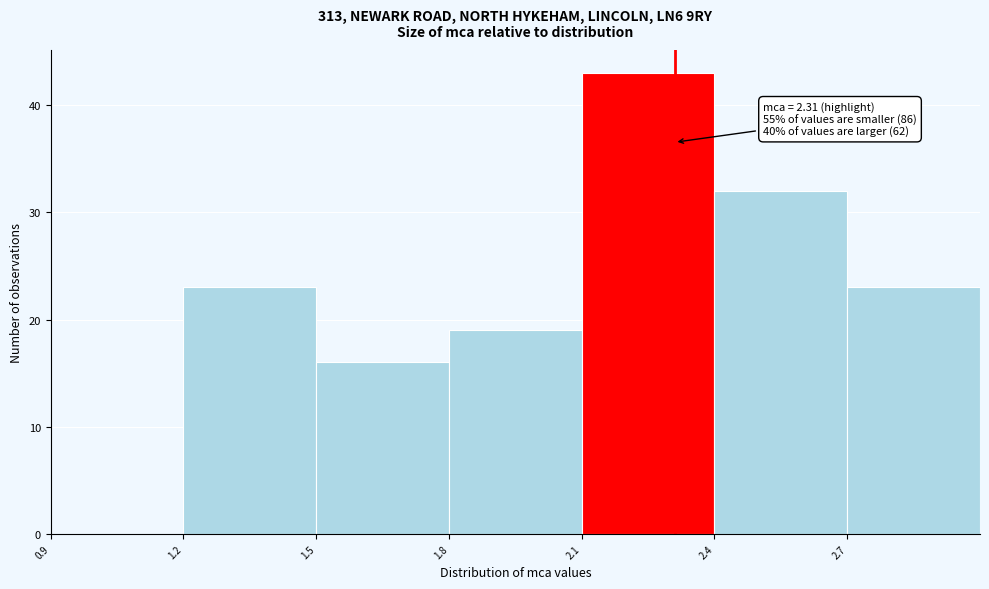

Over which range of the x-axis is the bar tallest?

2.1 to 2.4